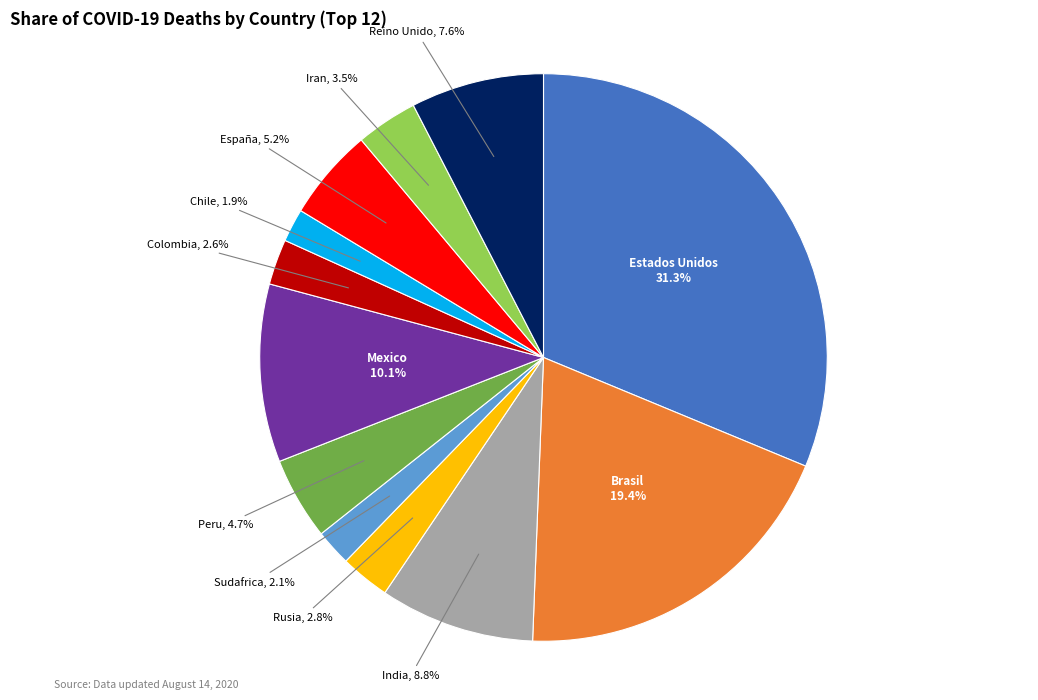

Is there a majority slice in this chart?

No